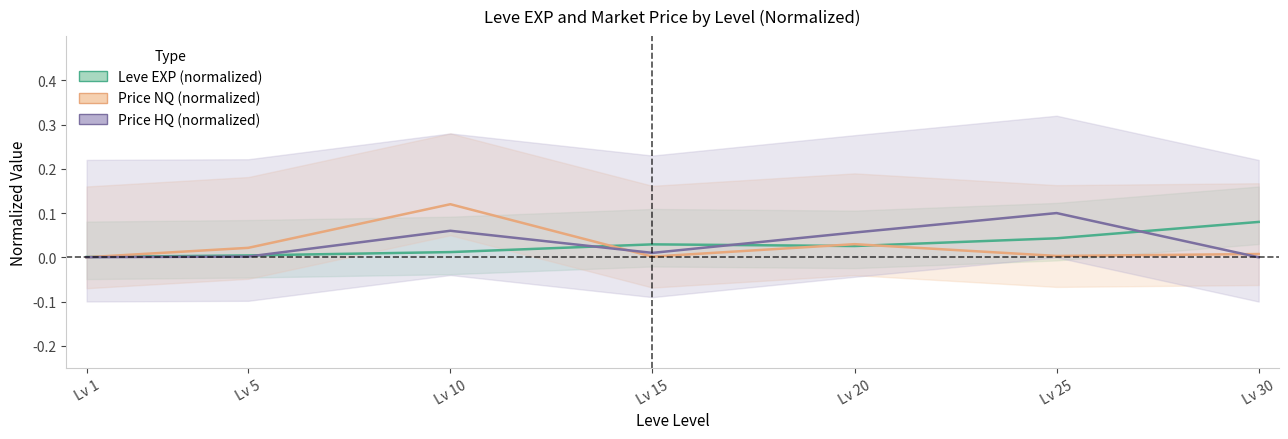

Is it true that Leve EXP (normalized) equals 0.0 at Lv 25?

True